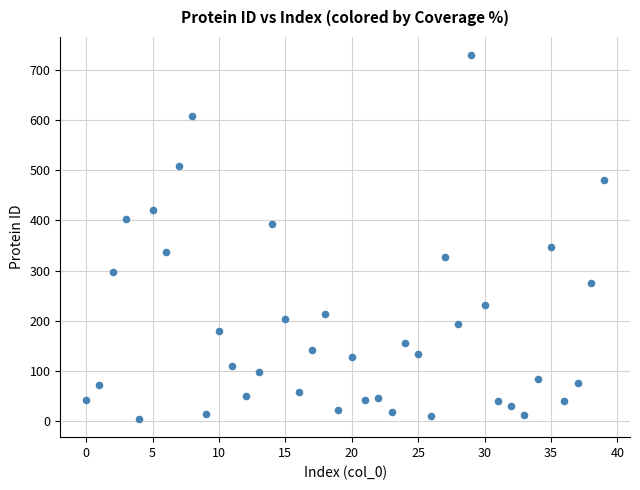

What is the range of Y values (max minus min)?

724